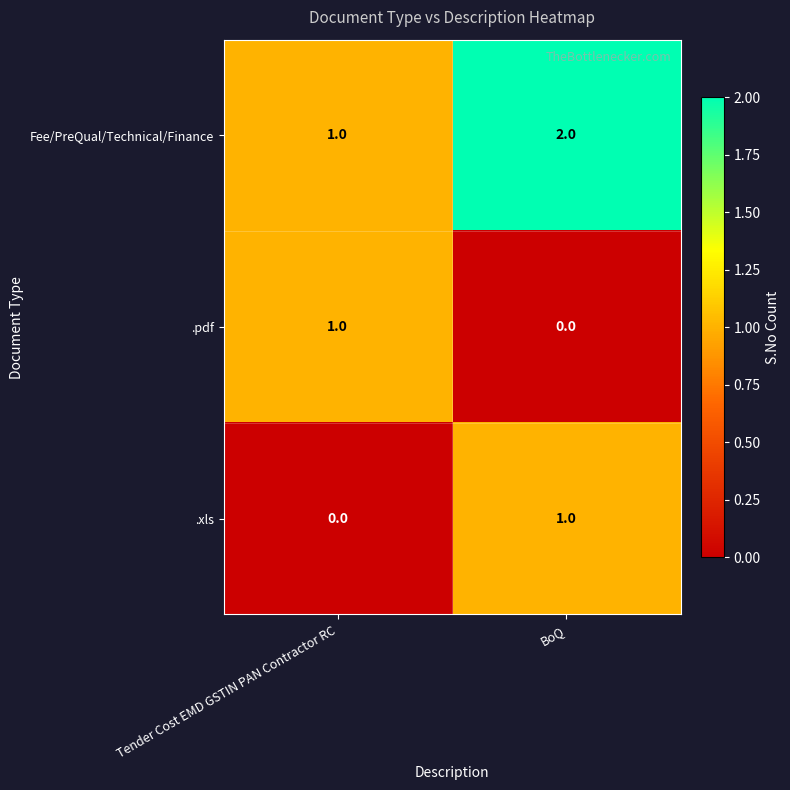

What is the sum of all Fee/PreQual/Technical/Finance values?

3